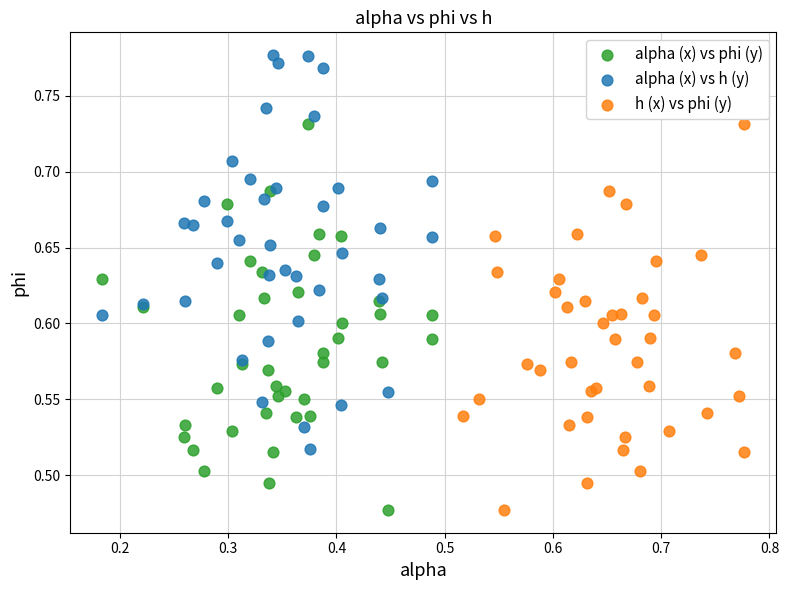

Which series contains the highest Y value?

alpha (x) vs h (y)